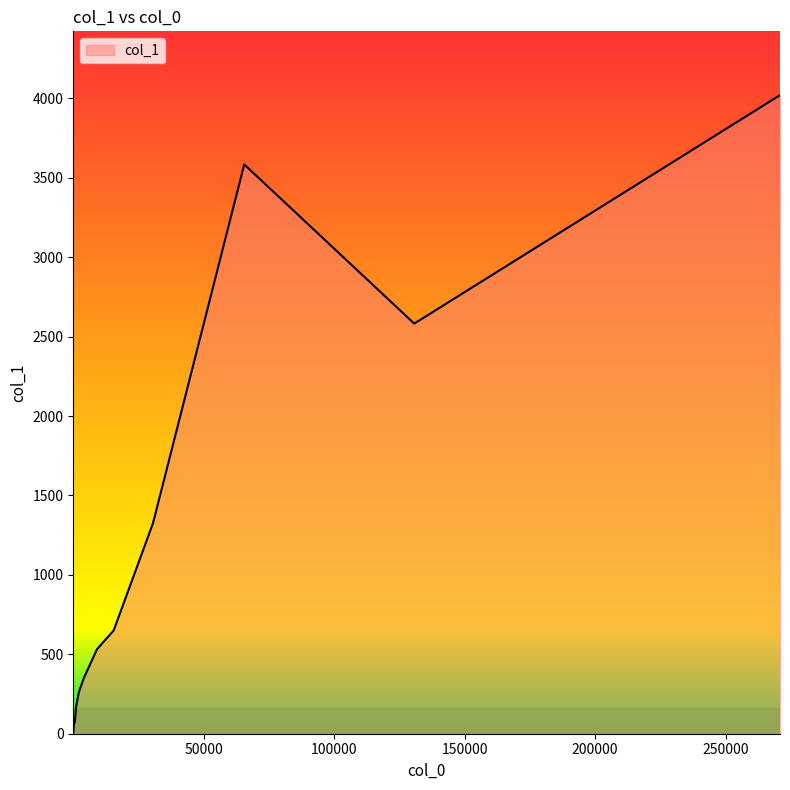

What is the greatest value displayed?

4020